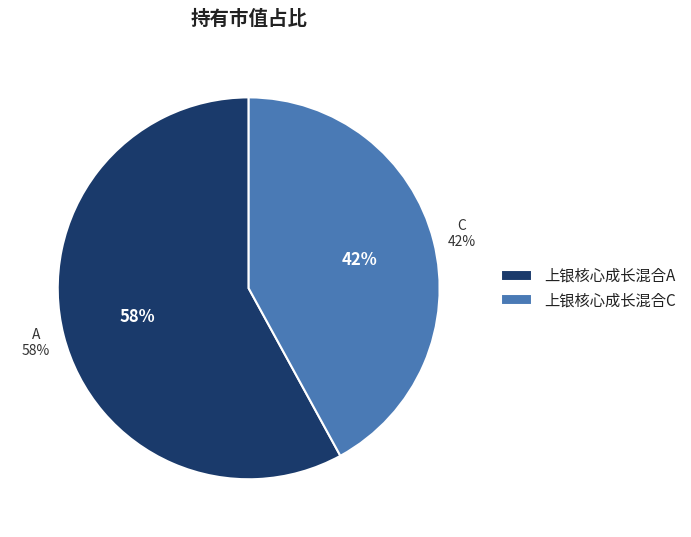

Do 上银核心成长混合C and 上银核心成长混合A together represent more than half of the pie?

Yes